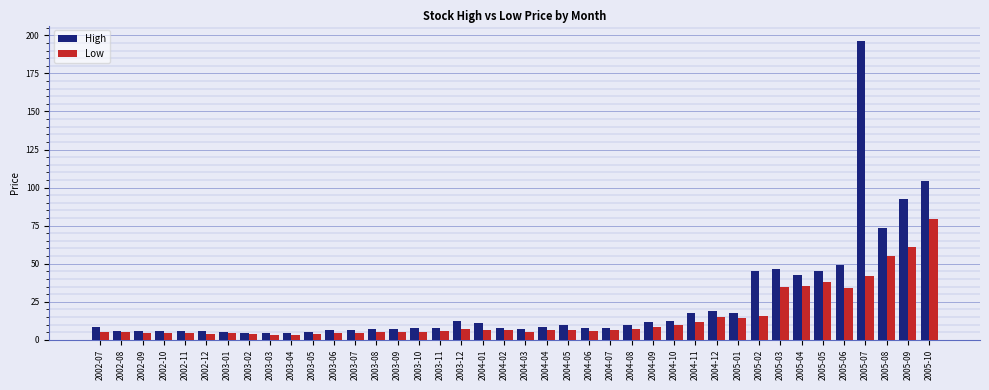

What is the greatest value displayed?

196.6